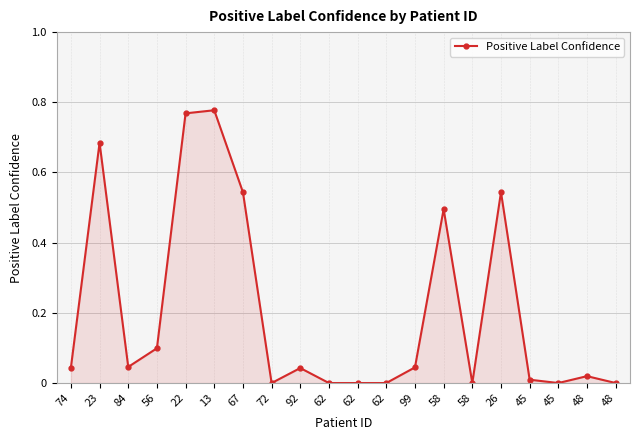

List the labels in order of value, largest first.

13, 22, 23, 26, 67, 58, 56, 84, 99, 74, 92, 48, 45, 72, 62, 62, 62, 58, 45, 48